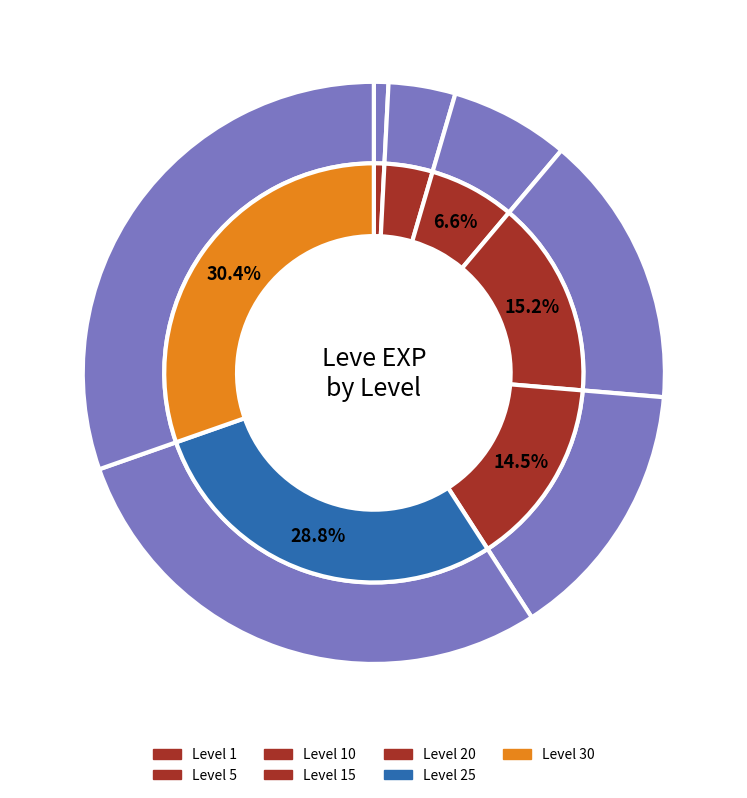

Combined, do Leve Level 30 and Leve Level 5 account for over 50%?

No